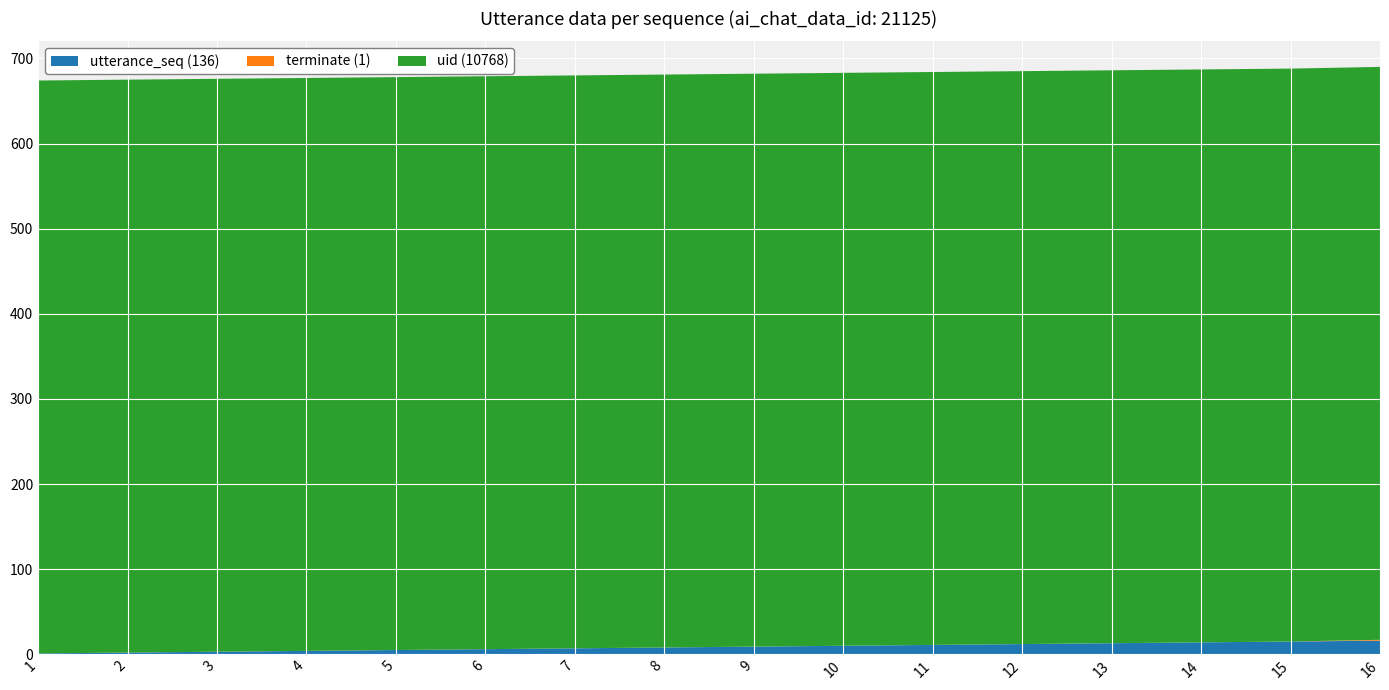

Reading left to right, transcribe all the data shown in this chart.

utterance_seq: 1=1	2=2	3=3	4=4	5=5	6=6	7=7	8=8	9=9	10=10	11=11	12=12	13=13	14=14	15=15	16=16
terminate: 1=0	2=0	3=0	4=0	5=0	6=0	7=0	8=0	9=0	10=0	11=0	12=0	13=0	14=0	15=0	16=1
uid: 1=673	2=673	3=673	4=673	5=673	6=673	7=673	8=673	9=673	10=673	11=673	12=673	13=673	14=673	15=673	16=673